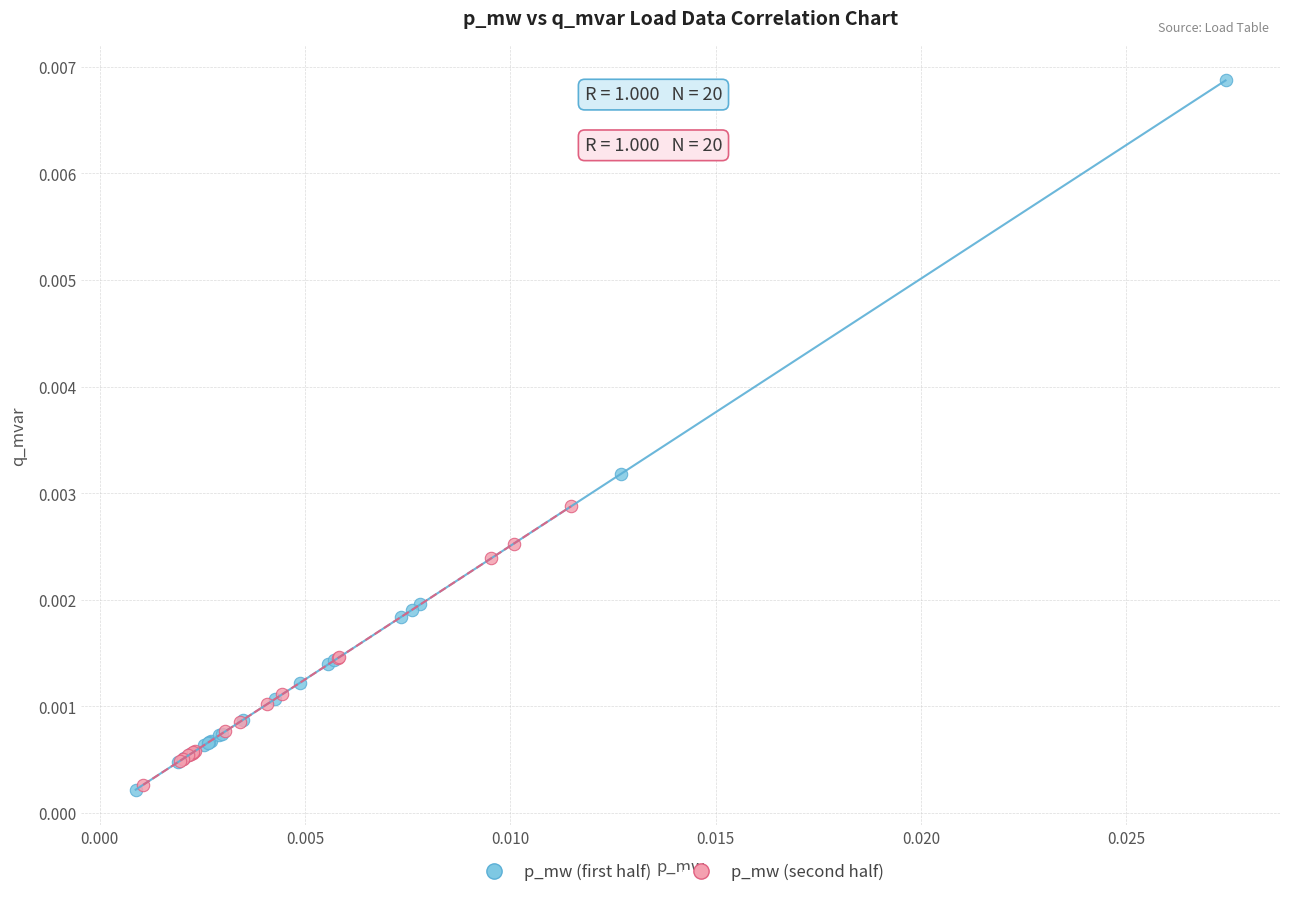

Which series contains the highest Y value?

p_mw (first half)